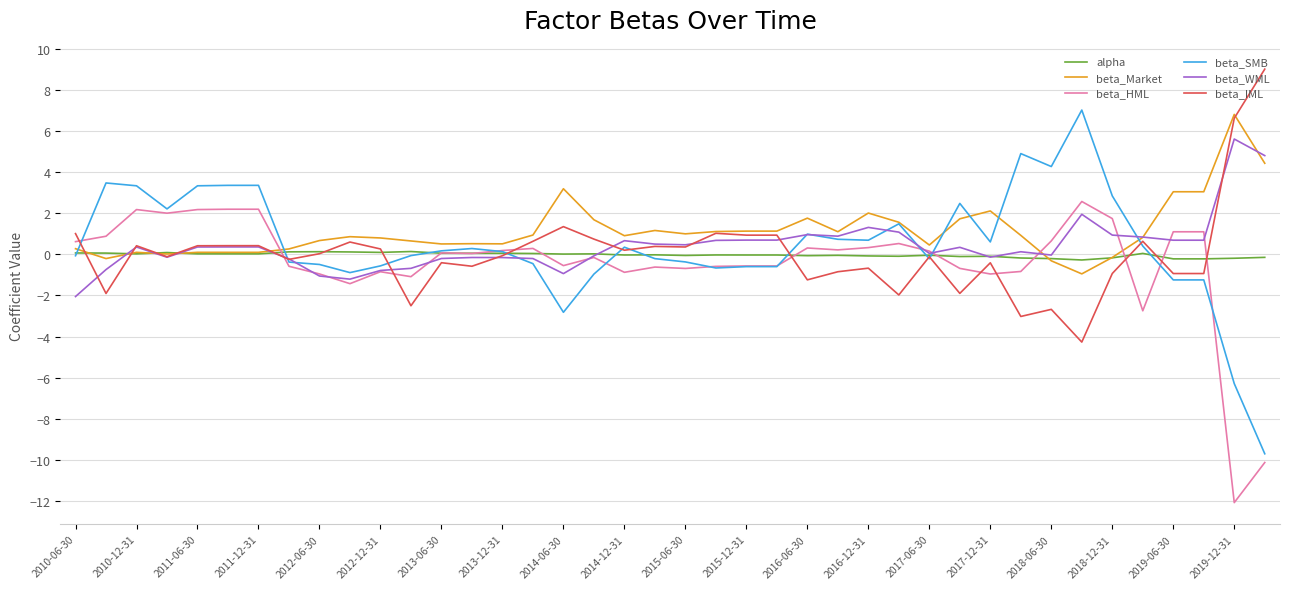

Which series has the widest spread of values?

beta_SMB